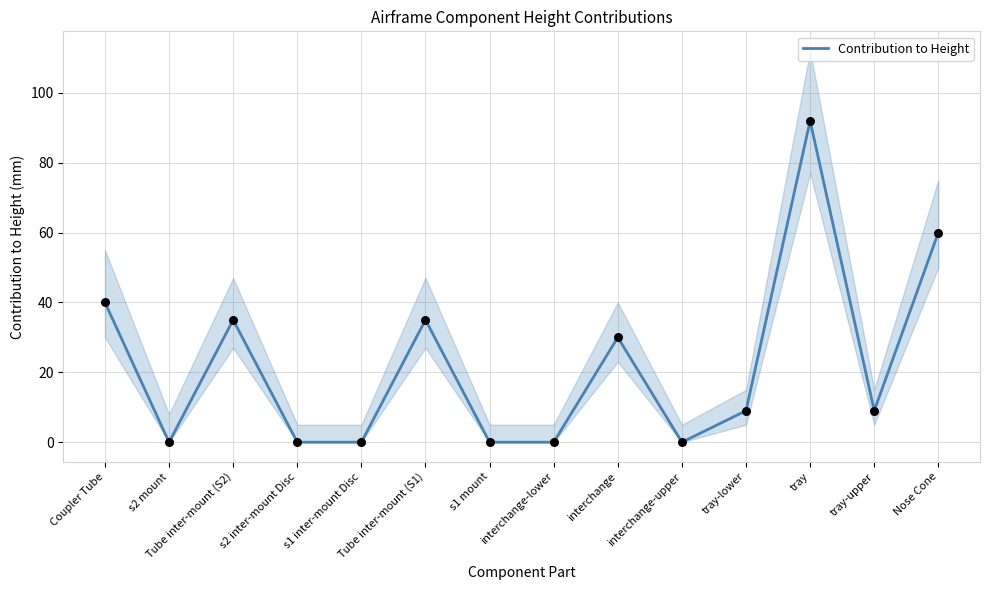

Which has a higher value, s2 mount or Tube inter-mount (S2)?

Tube inter-mount (S2)